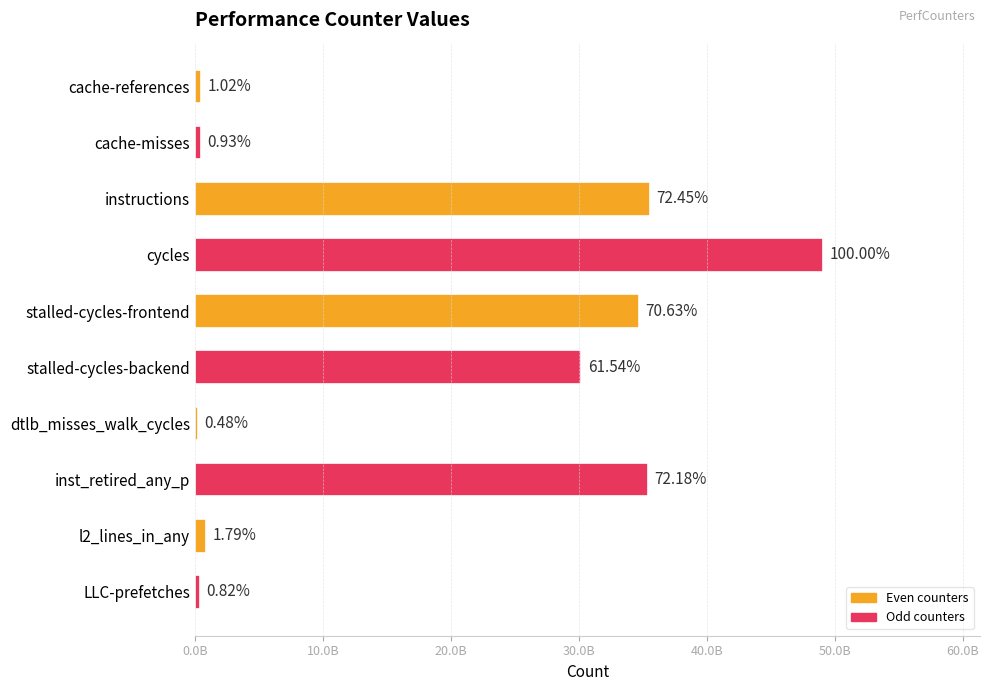

Does the chart contain any negative values?

No